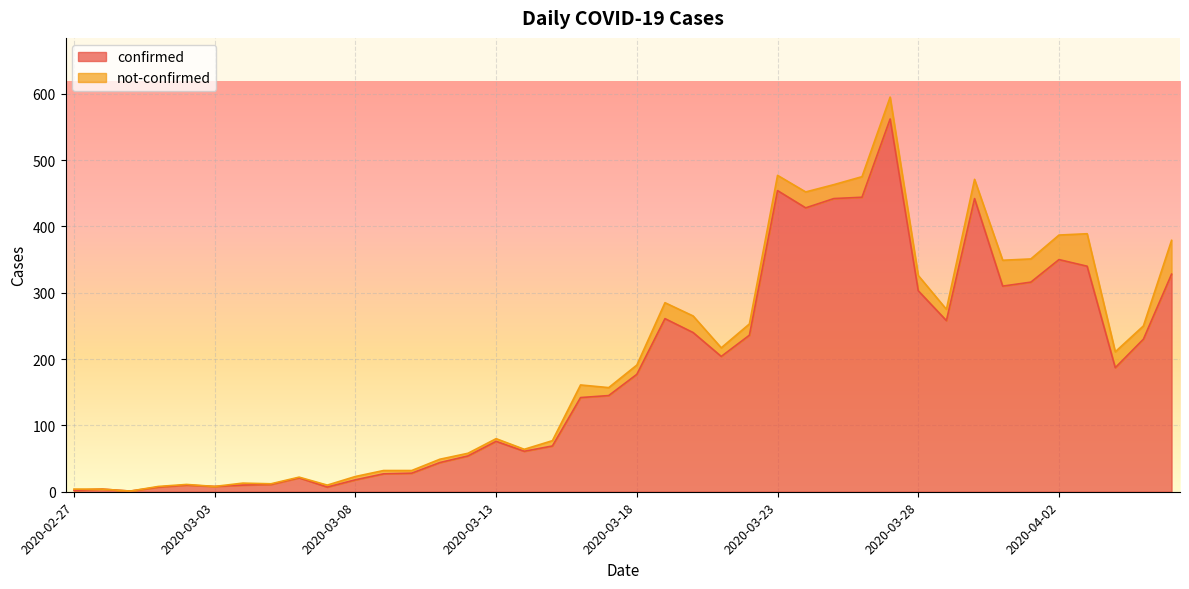

What is the label of the 6th point from the right?

2020-04-01